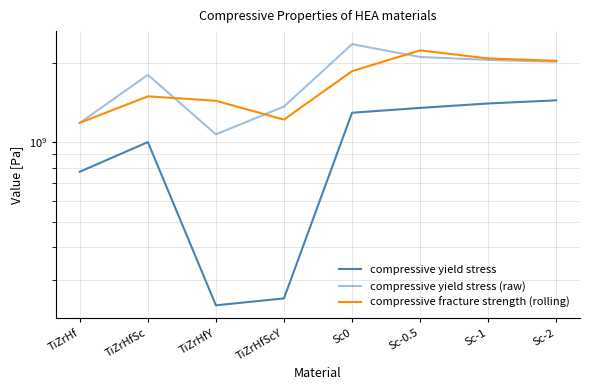

At which category is the sum across all series the highest?

Sc-0.5